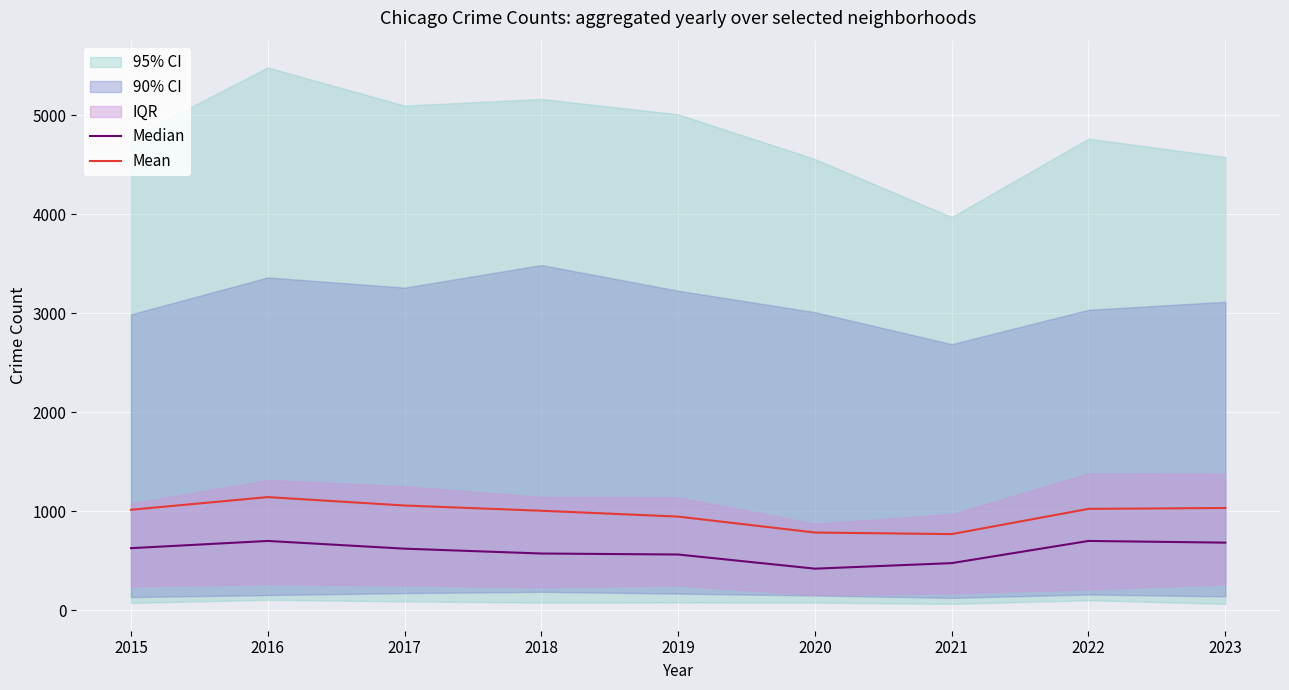

What is the minimum value for Median?

418